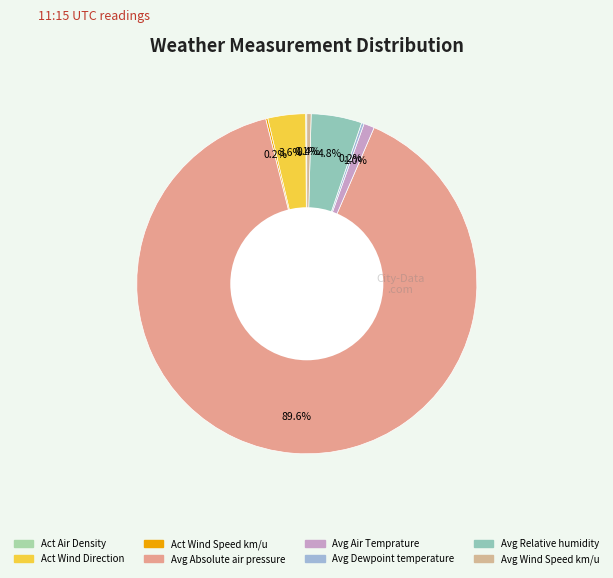

To the nearest percent, what is the difference between the largest and smallest slice percentages?

90%